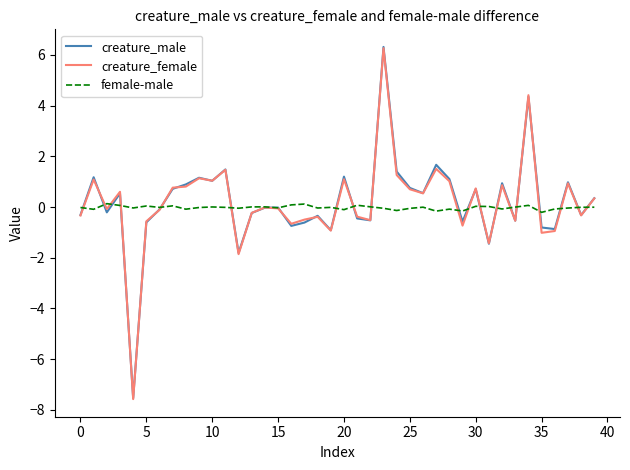

What is the maximum value shown in the chart?

6.3